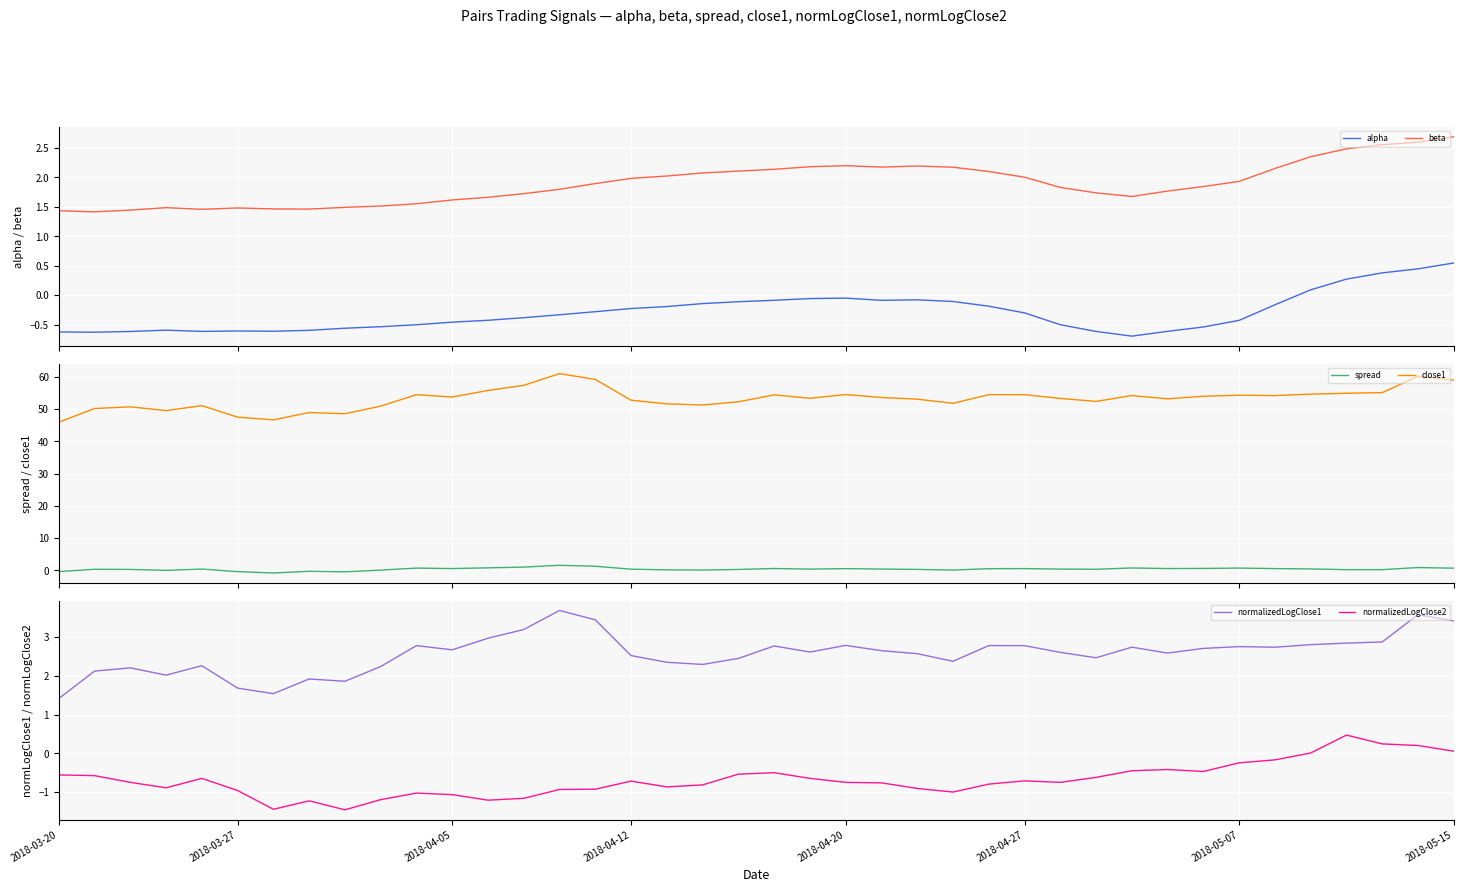

What is the maximum value for beta?

2.7